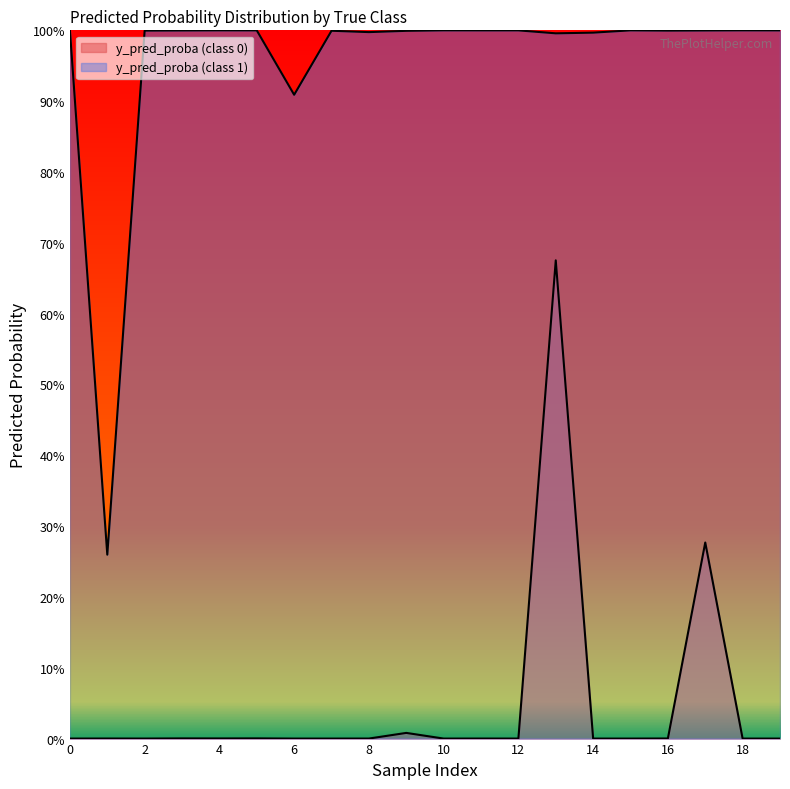

Is the value of y_pred_proba (class 1) at 2 greater than the value of y_pred_proba (class 0) at 2?

Yes